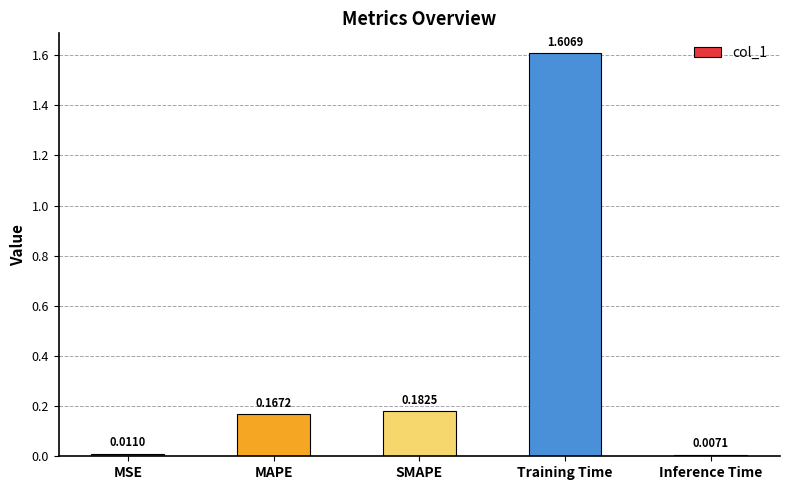

What position from the right is MSE?

5